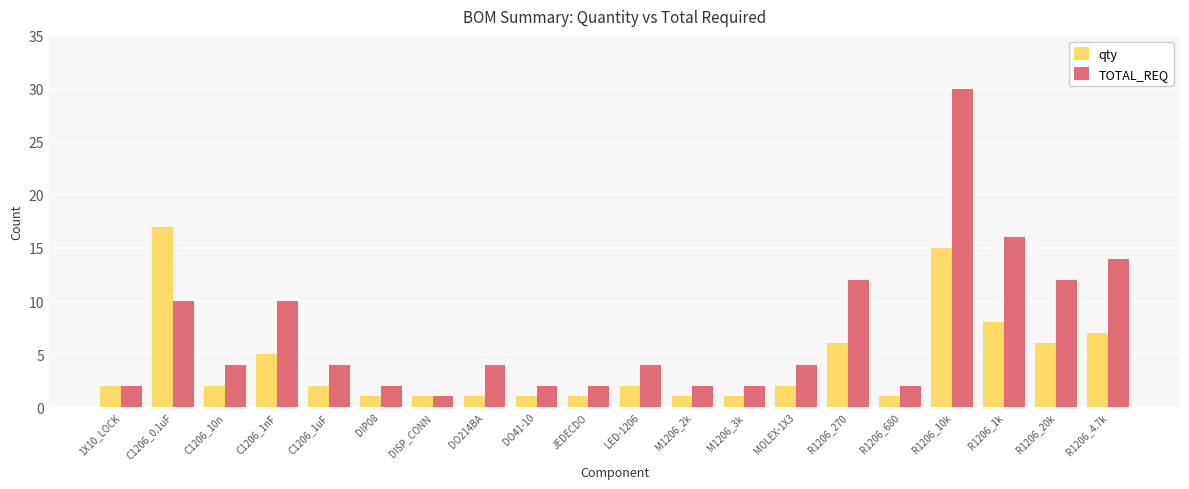

Which category has the lowest value in the TOTAL_REQ series?

DISP_CONN